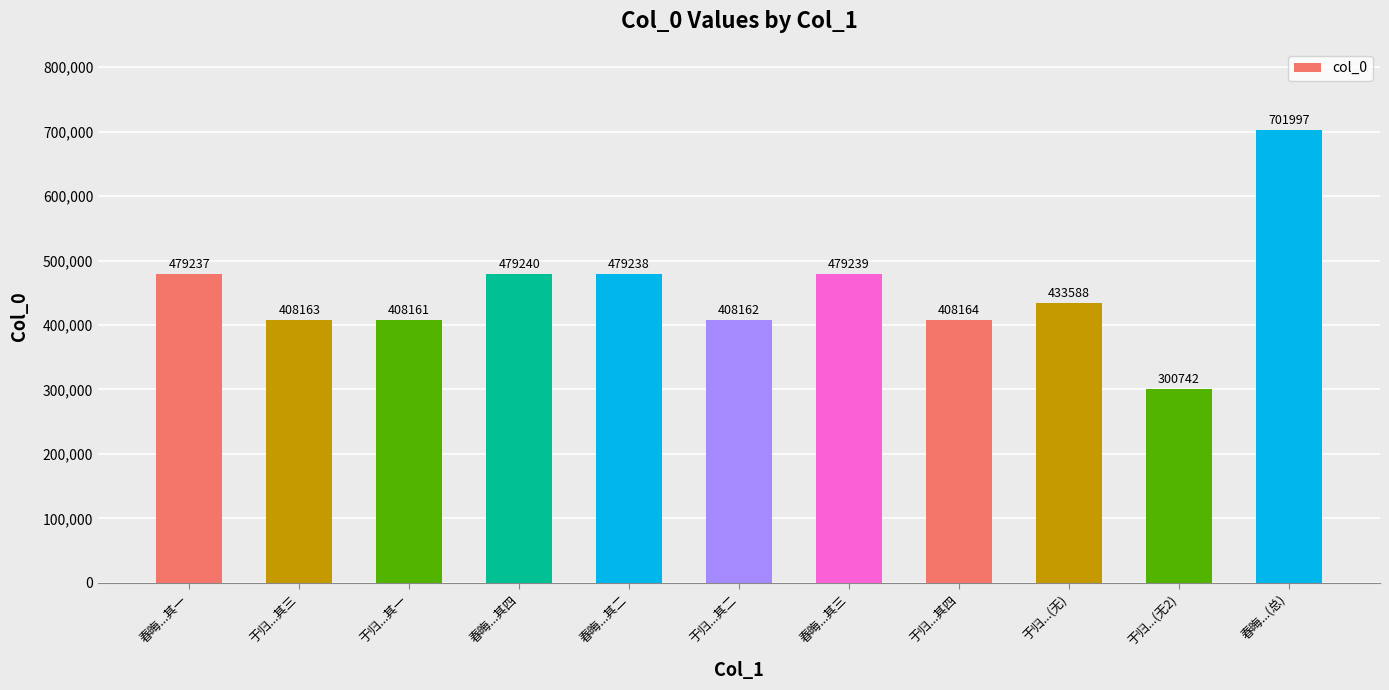

Is it true that the value at 春晦...其四 is 861873?

False